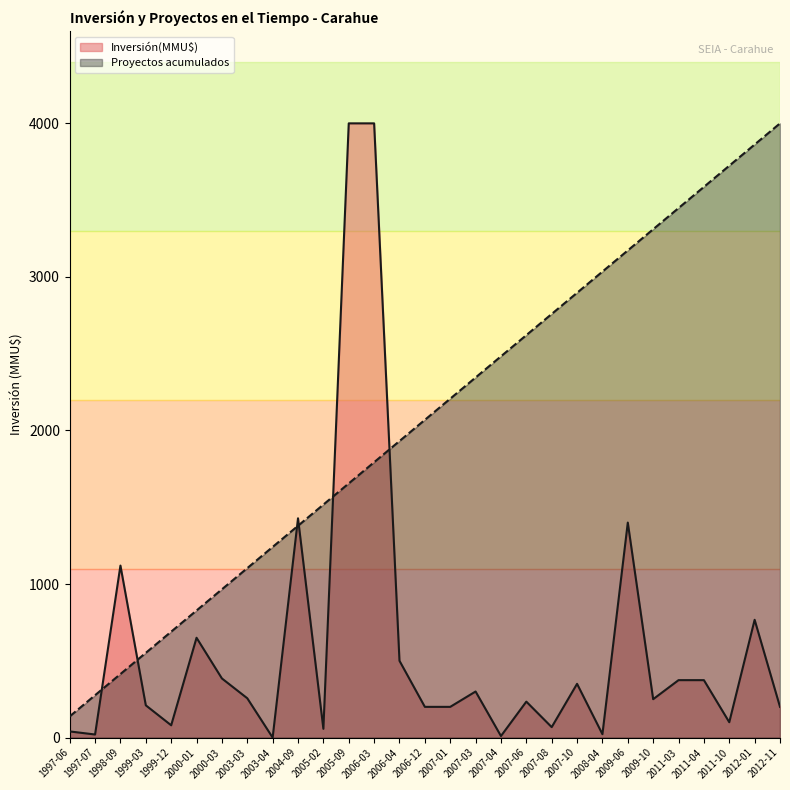

Which series has the largest total across all categories?

Proyectos acumulados